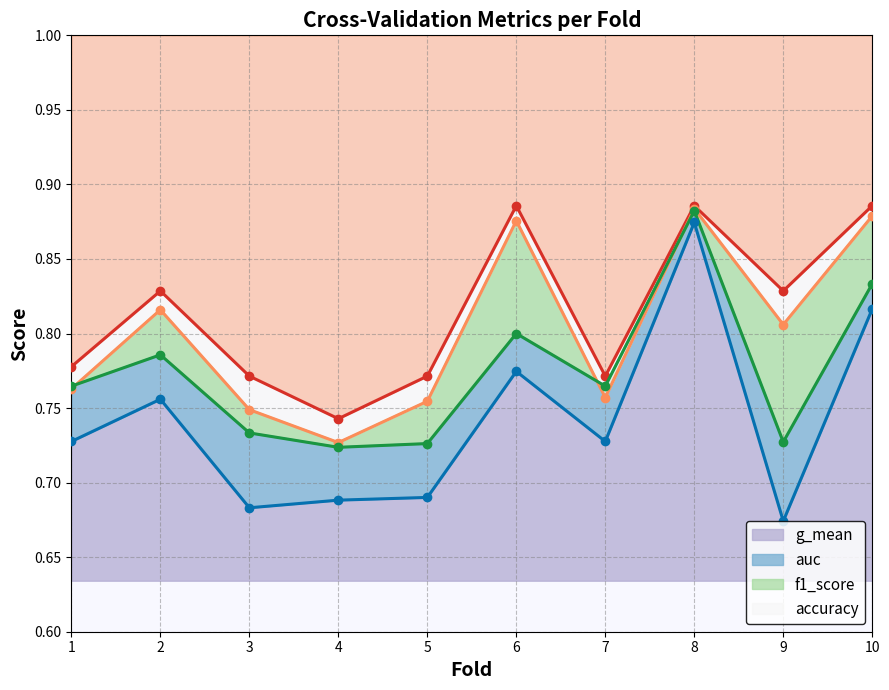

At which category does the chart reach its minimum across all series?

9